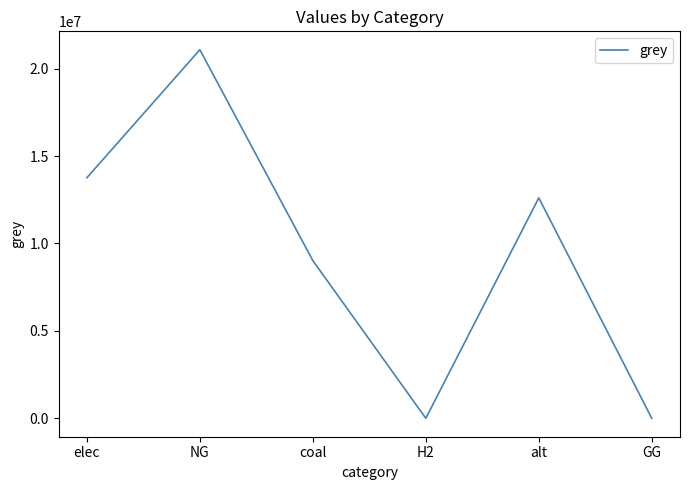

What value does the data have at NG?

21076867.0